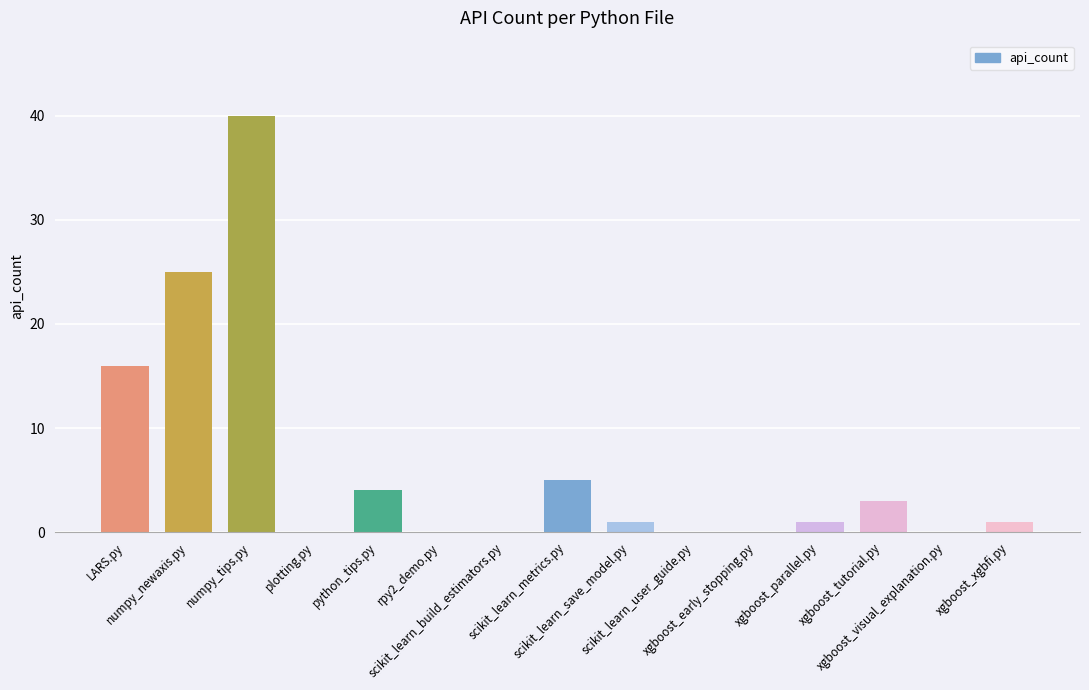

Reading left to right, what are all the values shown in this chart?

LARS.py=16	numpy_newaxis.py=25	numpy_tips.py=40	plotting.py=0	python_tips.py=4	rpy2_demo.py=0	scikit_learn_build_estimators.py=0	scikit_learn_metrics.py=5	scikit_learn_save_model.py=1	scikit_learn_user_guide.py=0	xgboost_early_stopping.py=0	xgboost_parallel.py=1	xgboost_tutorial.py=3	xgboost_visual_explanation.py=0	xgboost_xgbfi.py=1